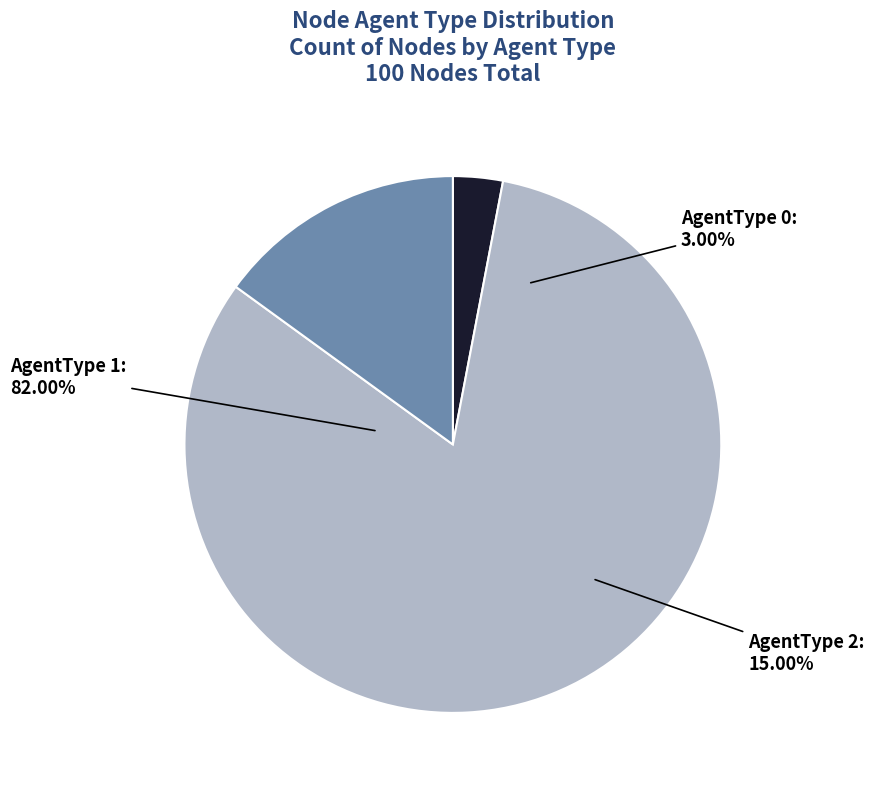

What percentage is the AgentType 0 slice, to the nearest percent?

3%